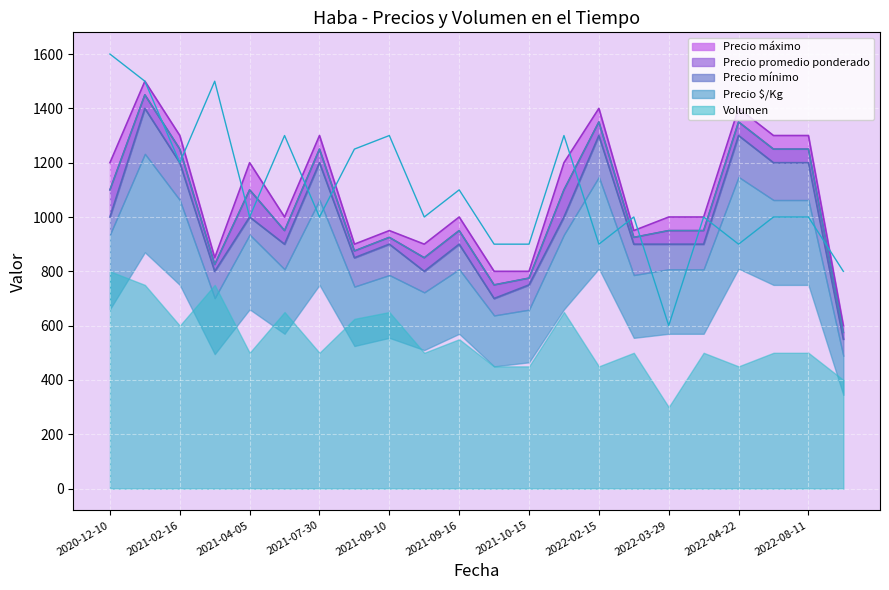

What is the value of the Precio máximo point at the 7th from the left?

1300